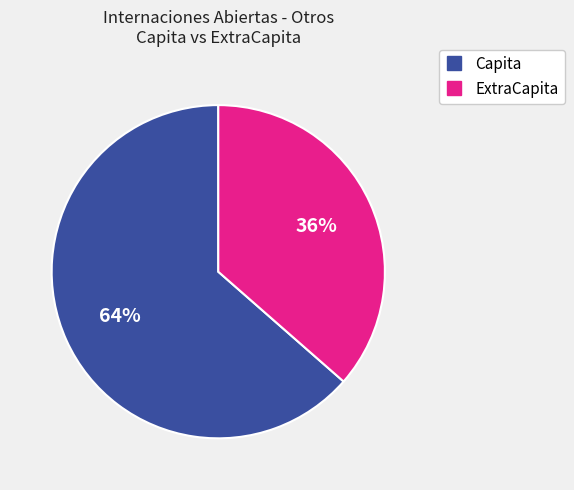

To the nearest percent, what is the average slice percentage?

50%